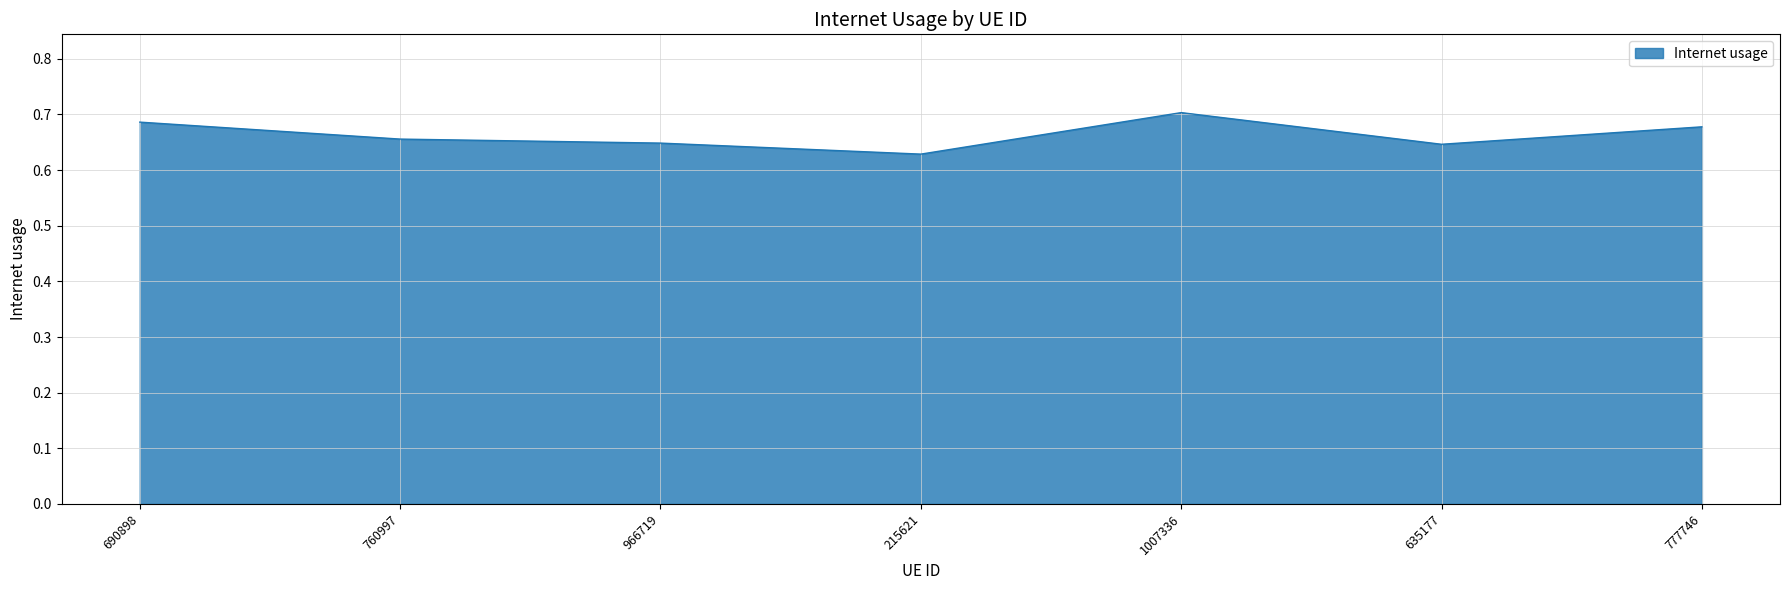

True or false: there are more than 2 points higher than both neighbors.

False